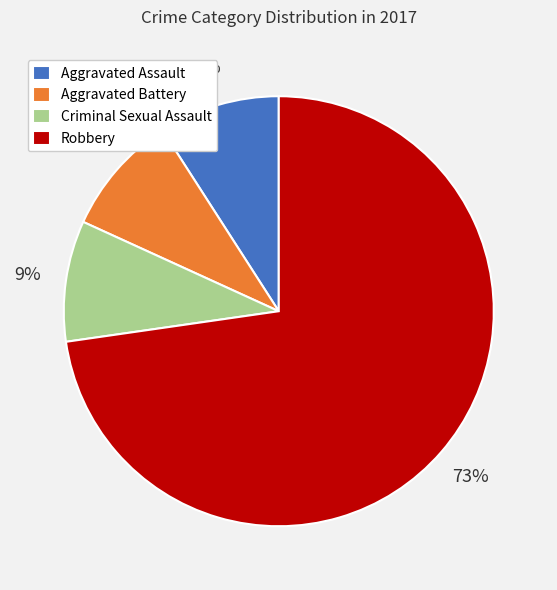

To the nearest percent, what is the difference between the largest and smallest slice percentages?

64%